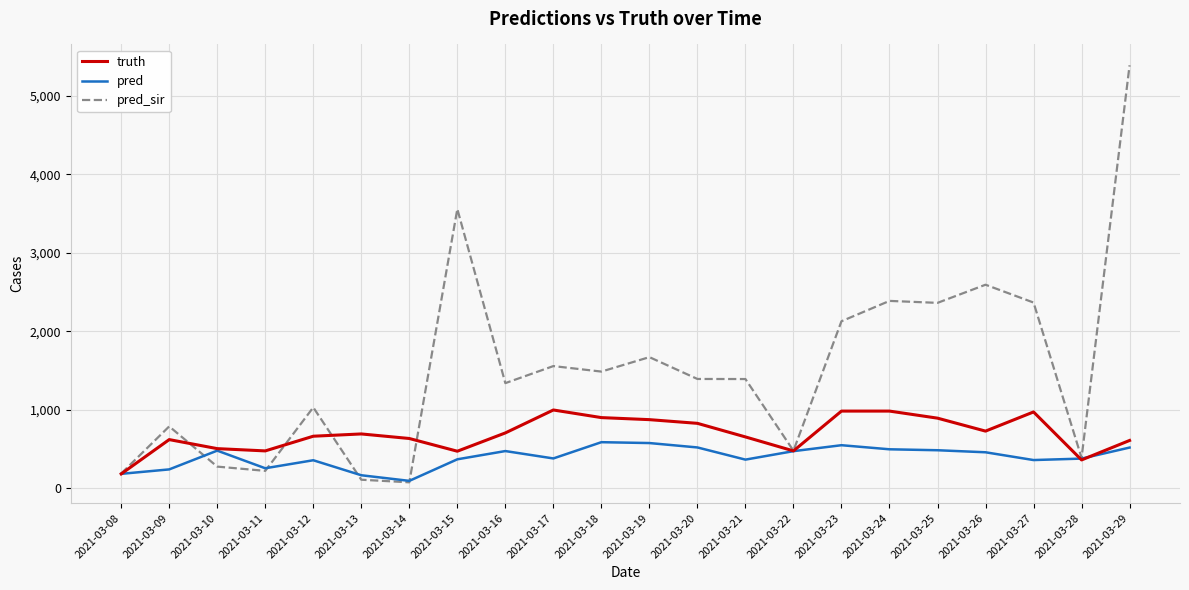

Between 2021-03-15 and 2021-03-27, which series saw the biggest shift?

pred_sir